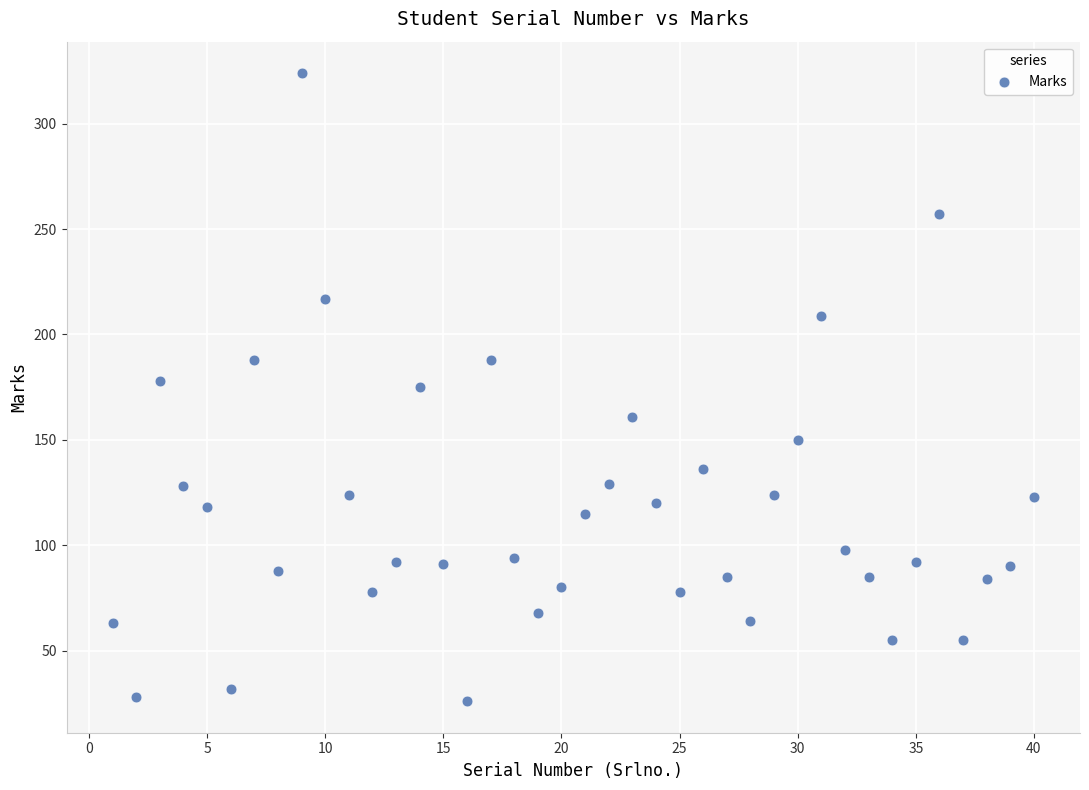

What is the range of X values (max minus min)?

39